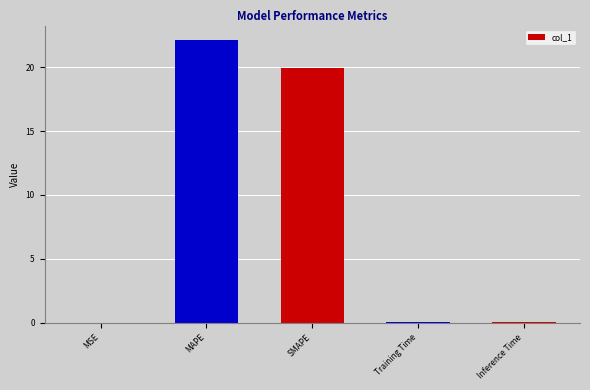

What is the greatest value displayed?

22.1